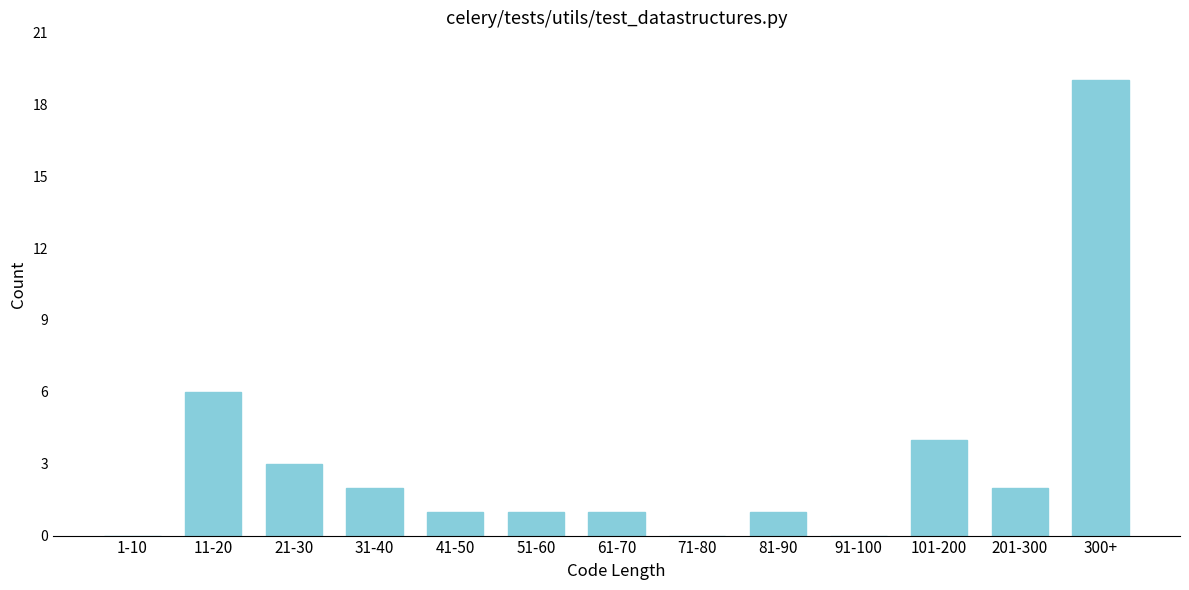

Reading right to left, list all the values displayed in this chart.

300+=19	201-300=2	101-200=4	91-100=0	81-90=1	71-80=0	61-70=1	51-60=1	41-50=1	31-40=2	21-30=3	11-20=6	1-10=0